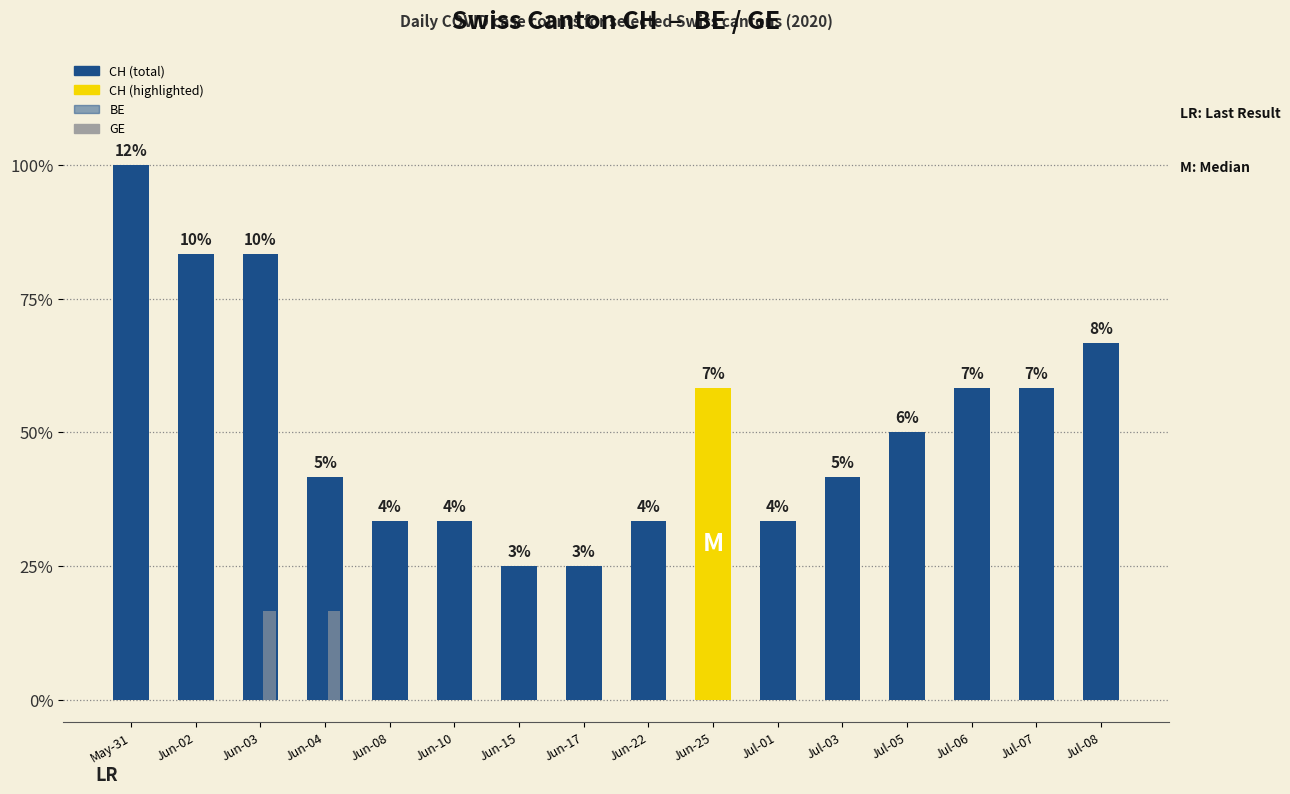

Are the bars grouped side by side (vs. stacked)?

Yes